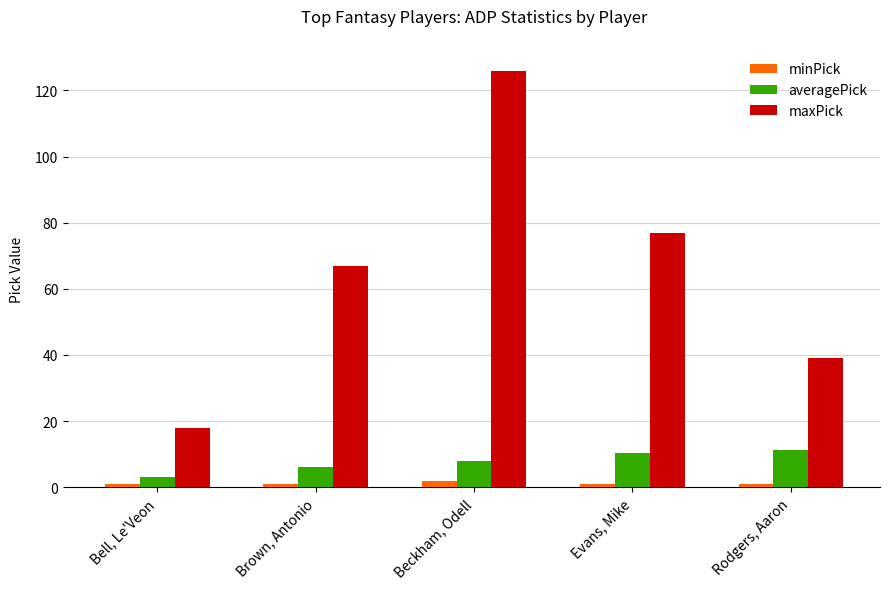

What is the minimum value shown in the chart?

1.0